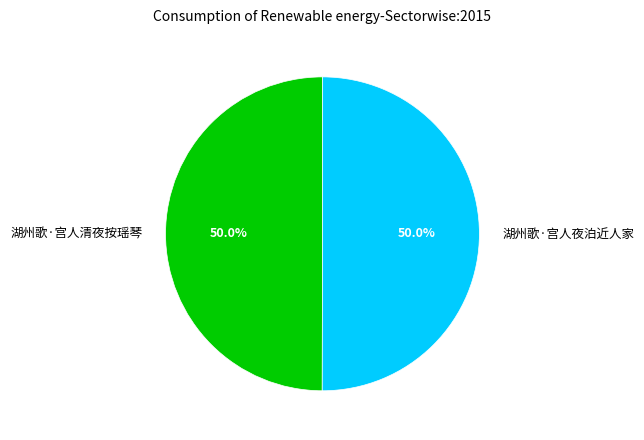

What is the ratio of the value at 湖州歌·宫人夜泊近人家 to the value at 湖州歌·宫人清夜按瑶琴?

1.0